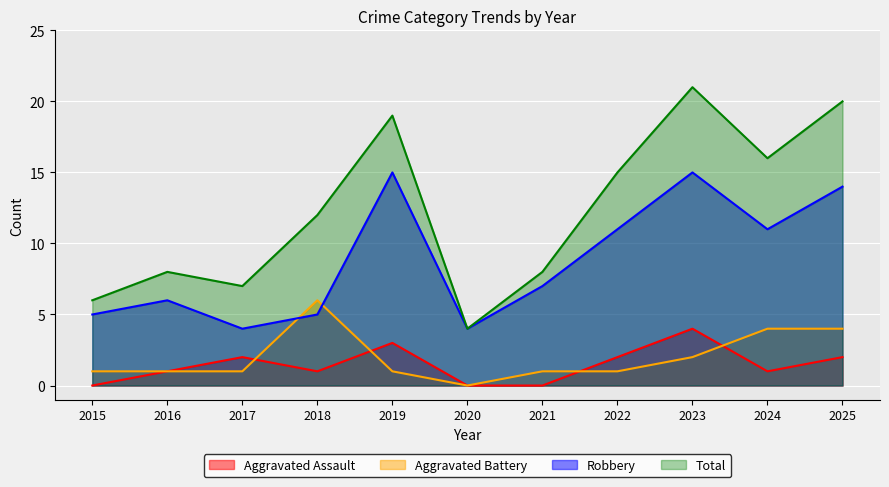

Reading right to left, what are all the values shown in this chart?

Aggravated Assault: 2	1	4	2	0	0	3	1	2	1	0
Aggravated Battery: 4	4	2	1	1	0	1	6	1	1	1
Robbery: 14	11	15	11	7	4	15	5	4	6	5
Total: 20	16	21	15	8	4	19	12	7	8	6